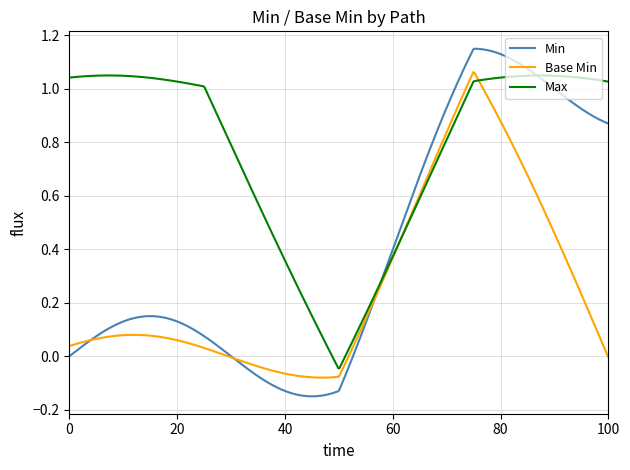

Which series has the largest range (max minus min)?

Min